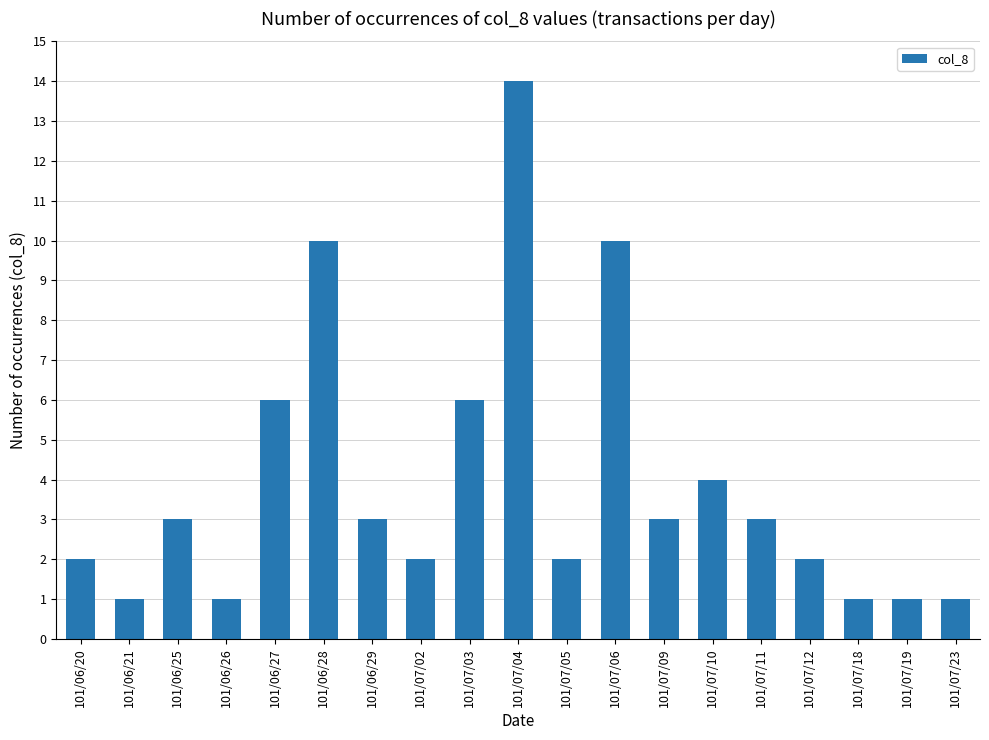

What is the ratio of the value at 101/07/05 to the value at 101/07/11?

0.7